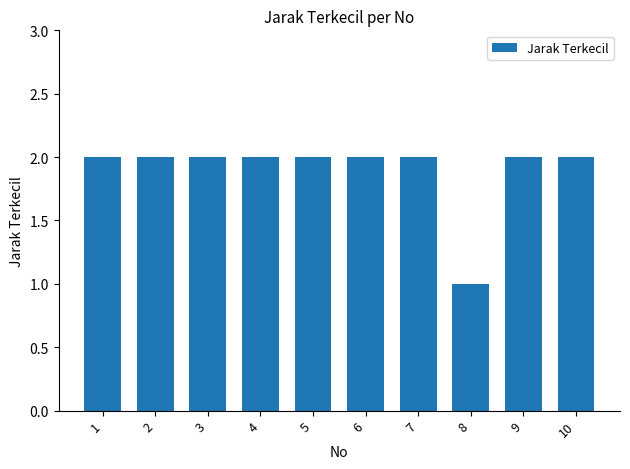

Is it true that the value at 5 is 2?

True